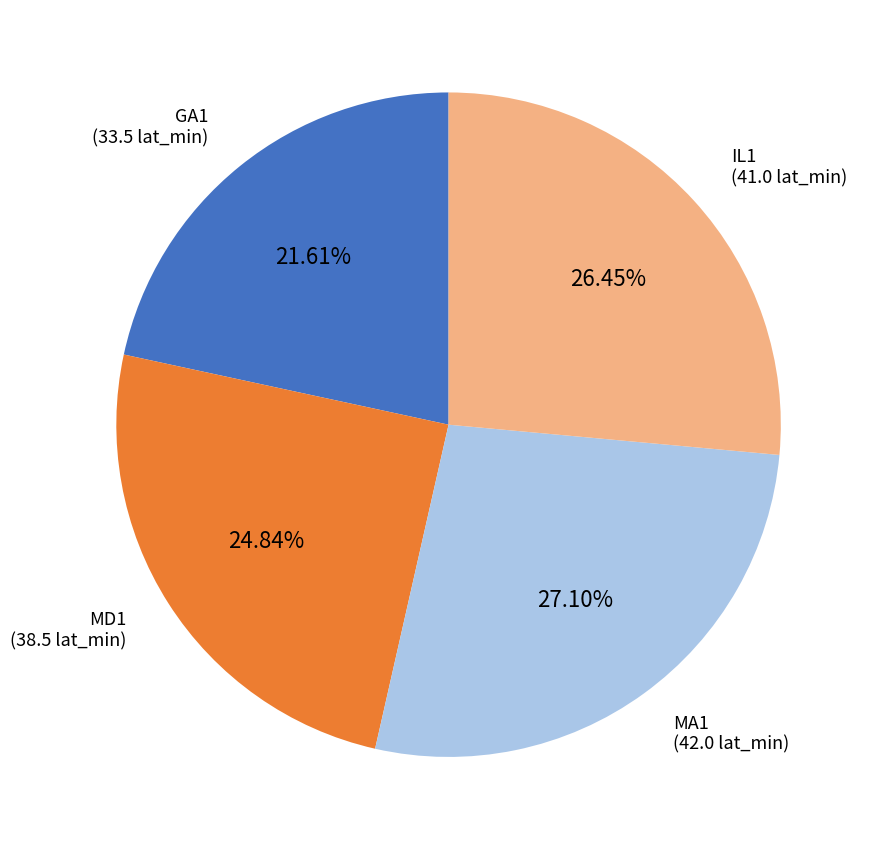

Which category has the smallest portion of the pie?

GA1